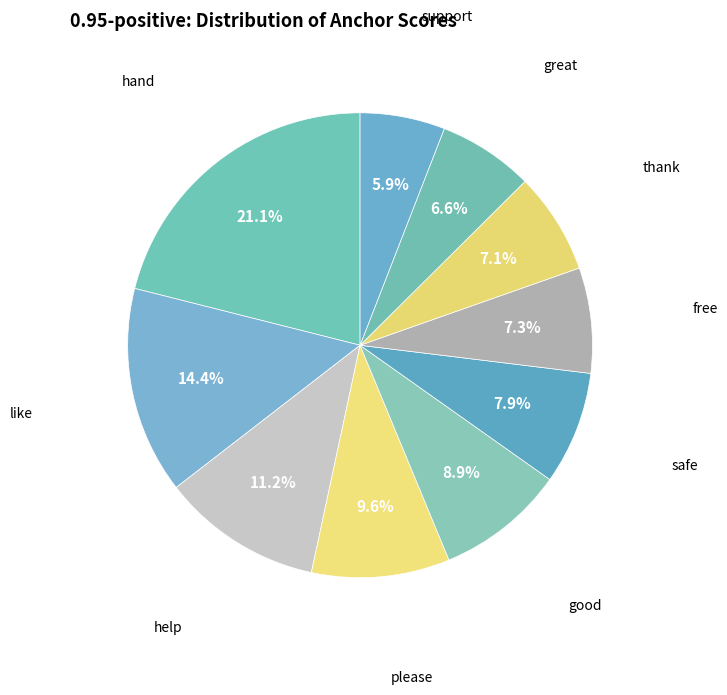

Does like represent more than half of the total?

No